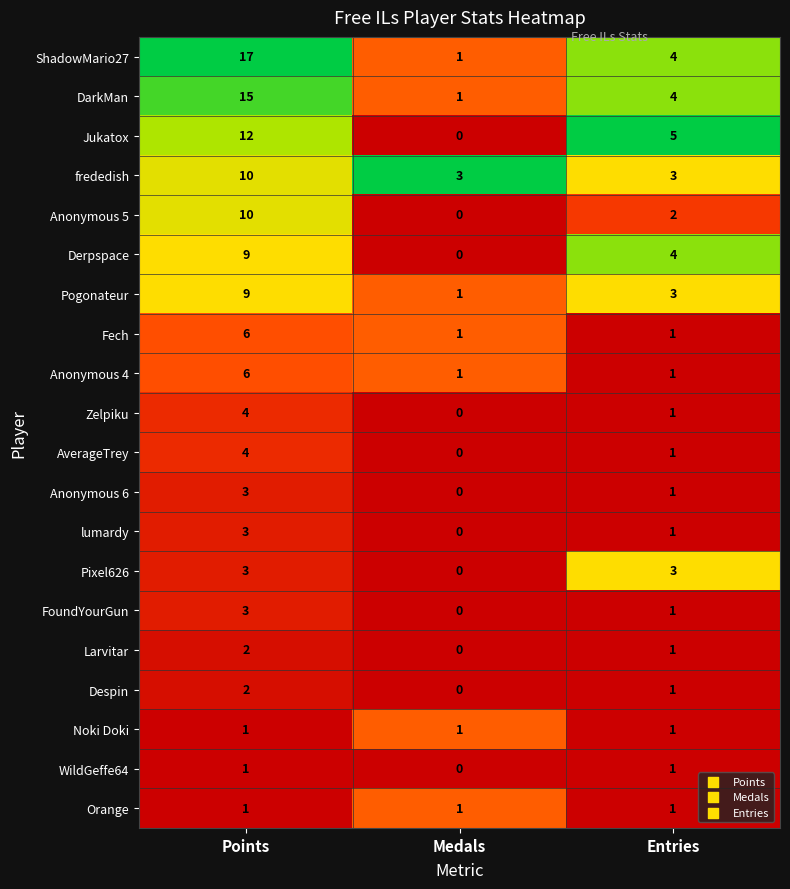

At which category is the sum across all series the highest?

Points